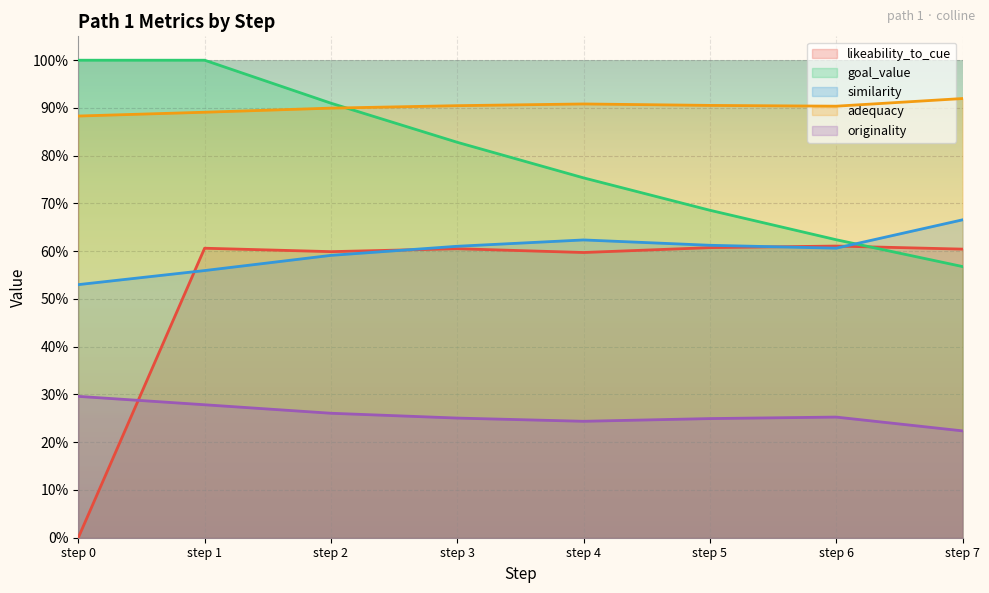

What is the average value of the likeability_to_cue series?

0.5